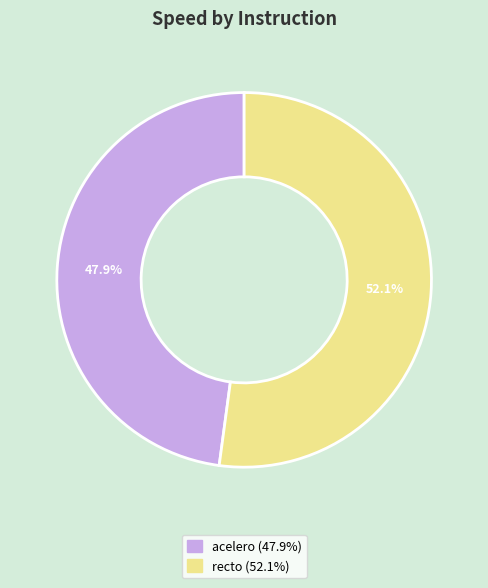

To the nearest percent, what is the difference between the acelero and recto slice percentages?

4%